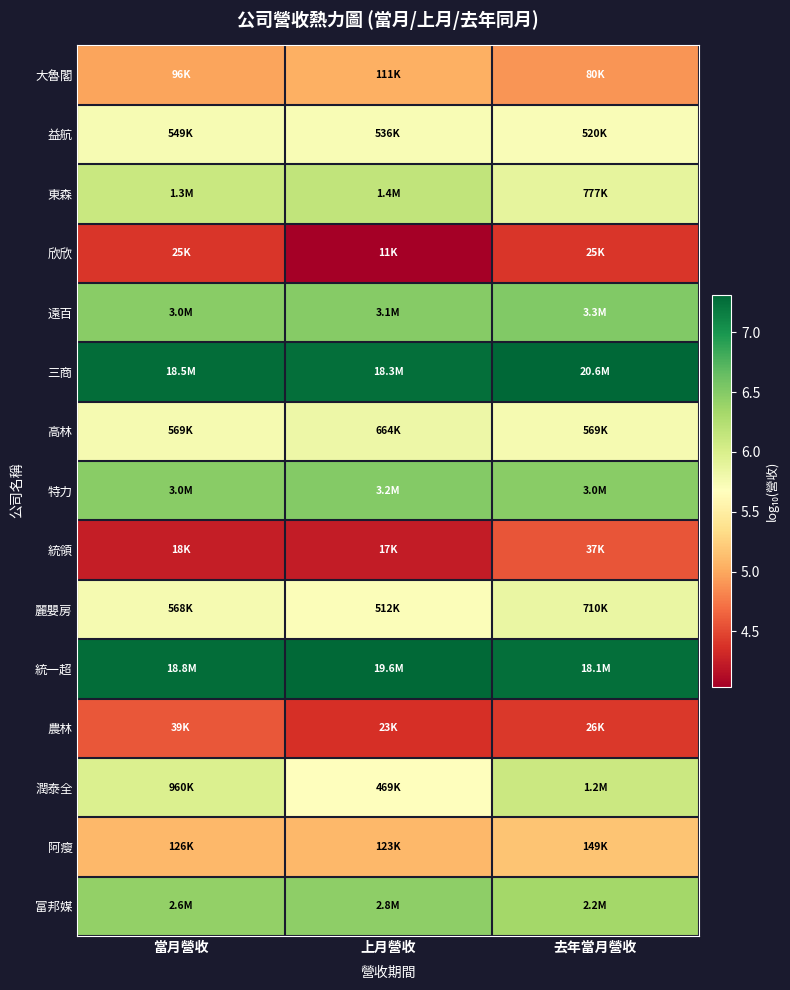

Rank the series by their maximum value, from lowest to highest.

欣欣, 統領, 農林, 大魯閣, 阿瘦, 益航, 高林, 麗嬰房, 潤泰全, 東森, 富邦媒, 特力, 遠百, 統一超, 三商